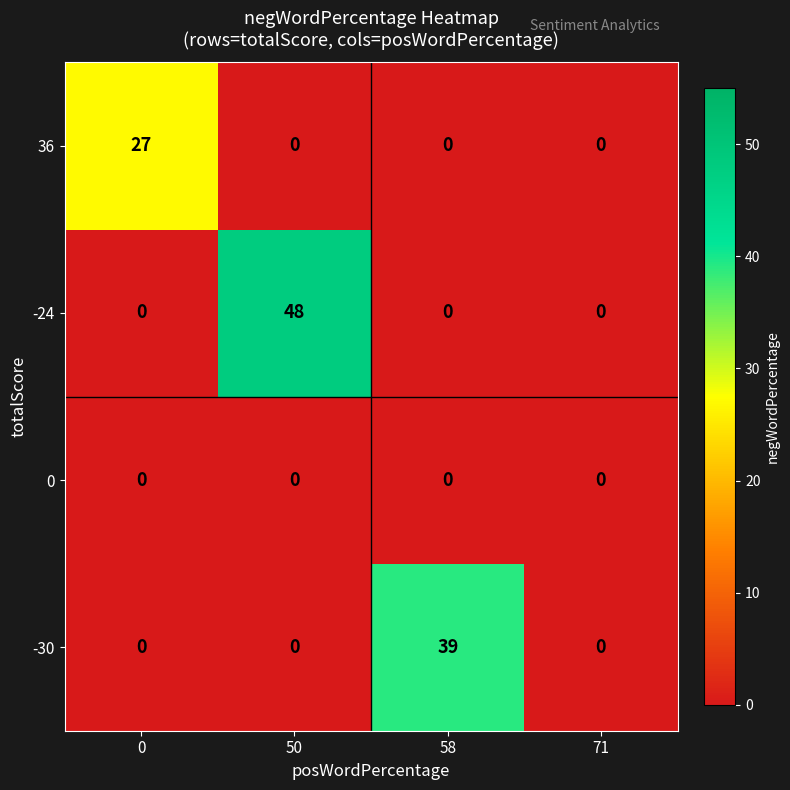

Rank the series by their maximum value, from lowest to highest.

0, 36, -30, -24